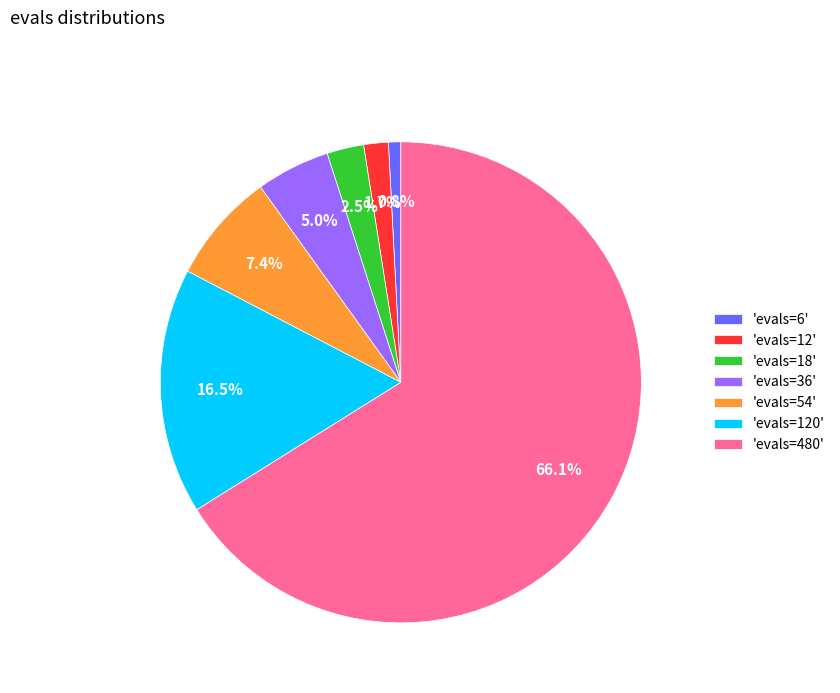

Is 'evals=480' the majority of the pie?

Yes